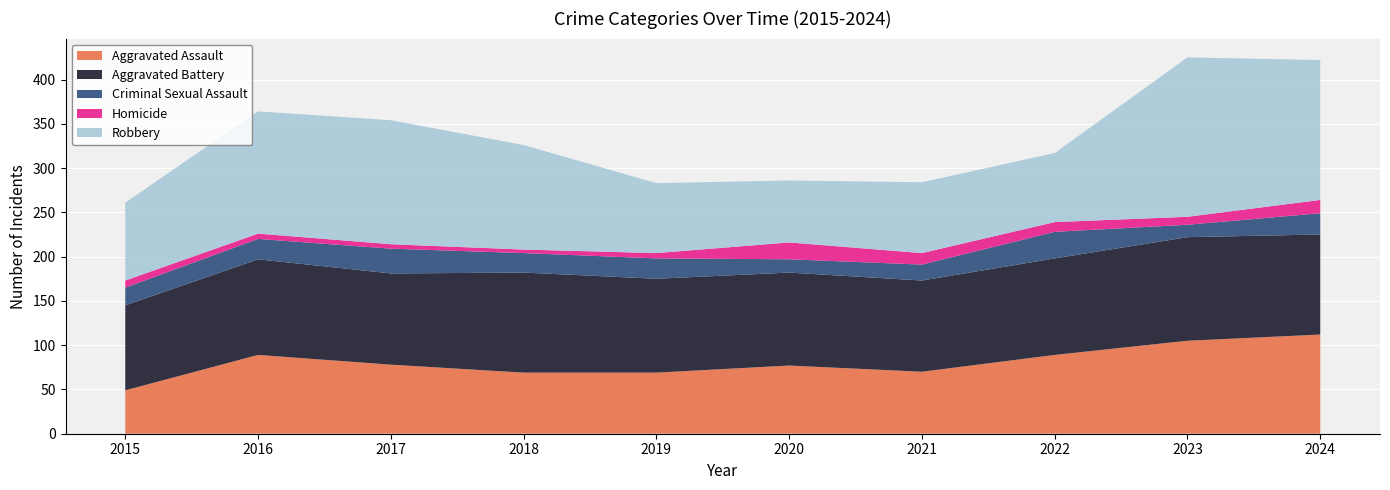

Reading right to left, transcribe all the data shown in this chart.

Aggravated Assault: 2024=112	2023=105	2022=89	2021=70	2020=77	2019=69	2018=69	2017=78	2016=89	2015=49
Aggravated Battery: 2024=113	2023=117	2022=109	2021=103	2020=105	2019=106	2018=113	2017=103	2016=108	2015=96
Criminal Sexual Assault: 2024=24	2023=14	2022=30	2021=18	2020=15	2019=23	2018=22	2017=28	2016=23	2015=20
Homicide: 2024=15	2023=9	2022=11	2021=13	2020=19	2019=6	2018=4	2017=5	2016=6	2015=8
Robbery: 2024=158	2023=180	2022=78	2021=80	2020=70	2019=79	2018=118	2017=140	2016=138	2015=88